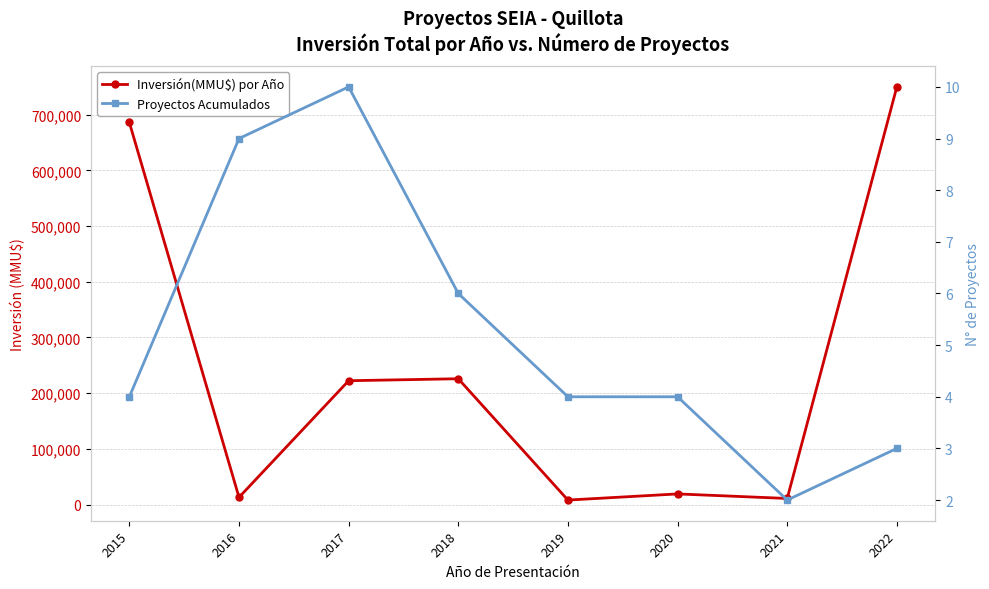

Where does the Proyectos Acumulados series first go above 4?

2016